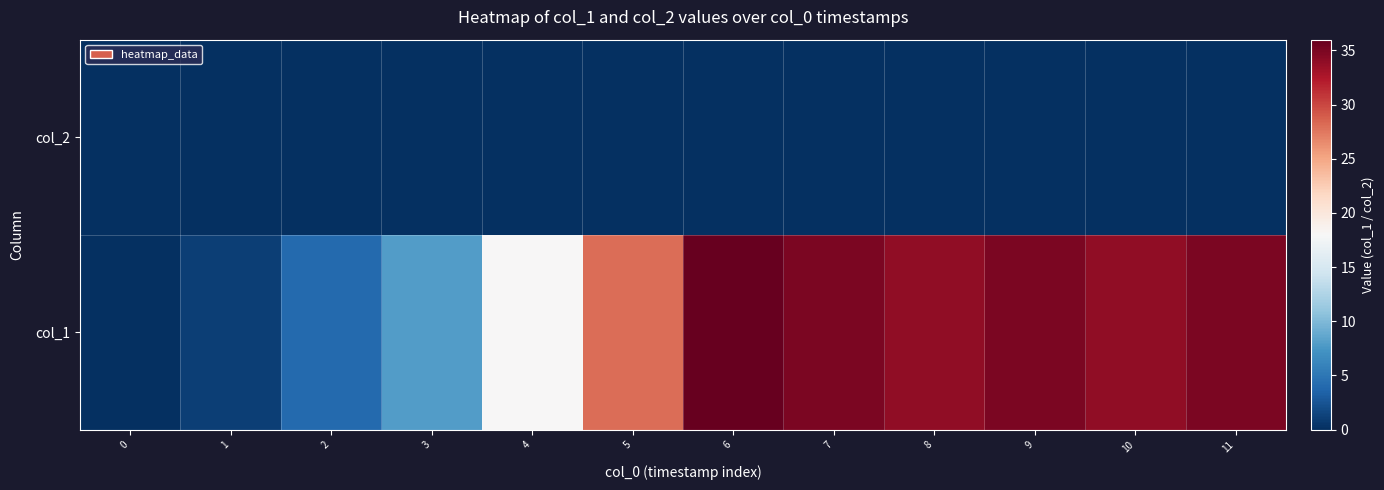

Reading left to right, list all the values displayed in this chart.

col_2: 0=0	1=0	2=0	3=0	4=0	5=0	6=0	7=0	8=0	9=0	10=0	11=0
col_1: 0=0	1=1	2=4	3=8	4=18	5=28	6=36	7=35	8=34	9=35	10=34	11=35